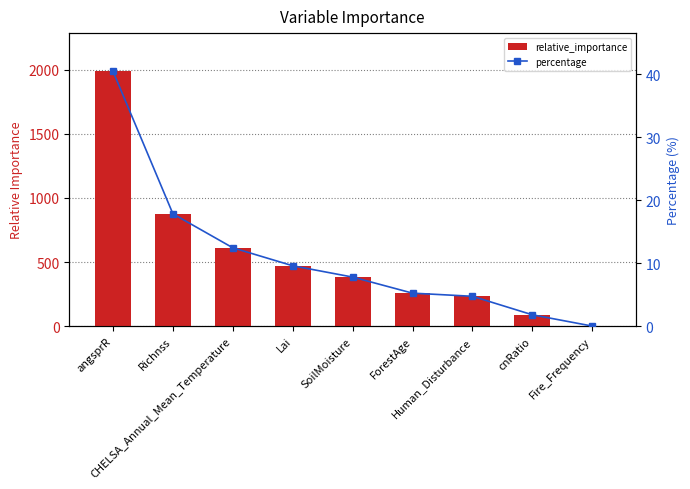

Which label corresponds to the largest value in the chart?

angsprR